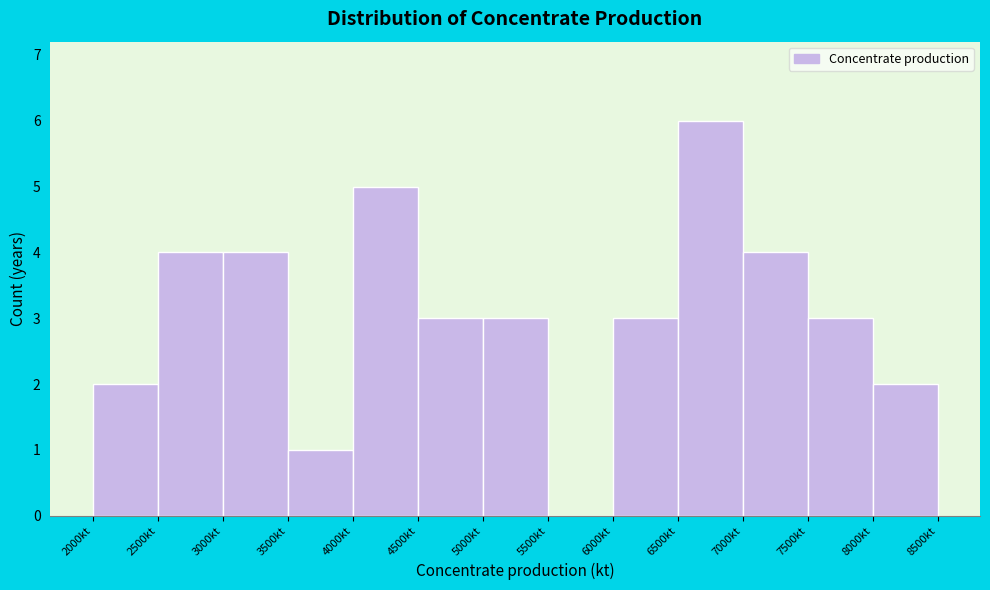

Reading left to right, transcribe this chart: for each bar, give the range it covers on the x-axis and its height. The values are not printed on the chart, so give them approximately, as read against the axis.

2000 to 2500: 2
2500 to 3000: 4
3000 to 3500: 4
3500 to 4000: 1
4000 to 4500: 5
4500 to 5000: 3
5000 to 5500: 3
5500 to 6000: 0
6000 to 6500: 3
6500 to 7000: 6
7000 to 7500: 4
7500 to 8000: 3
8000 to 8500: 2